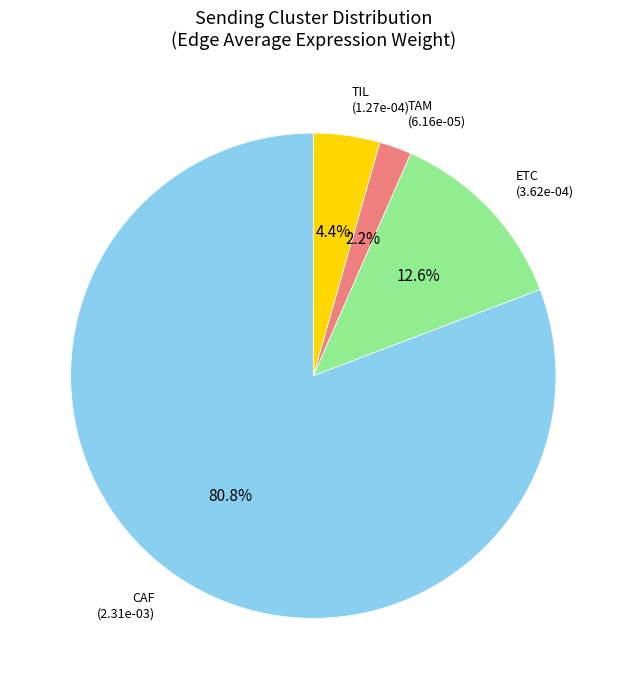

Does any single category account for the majority?

Yes